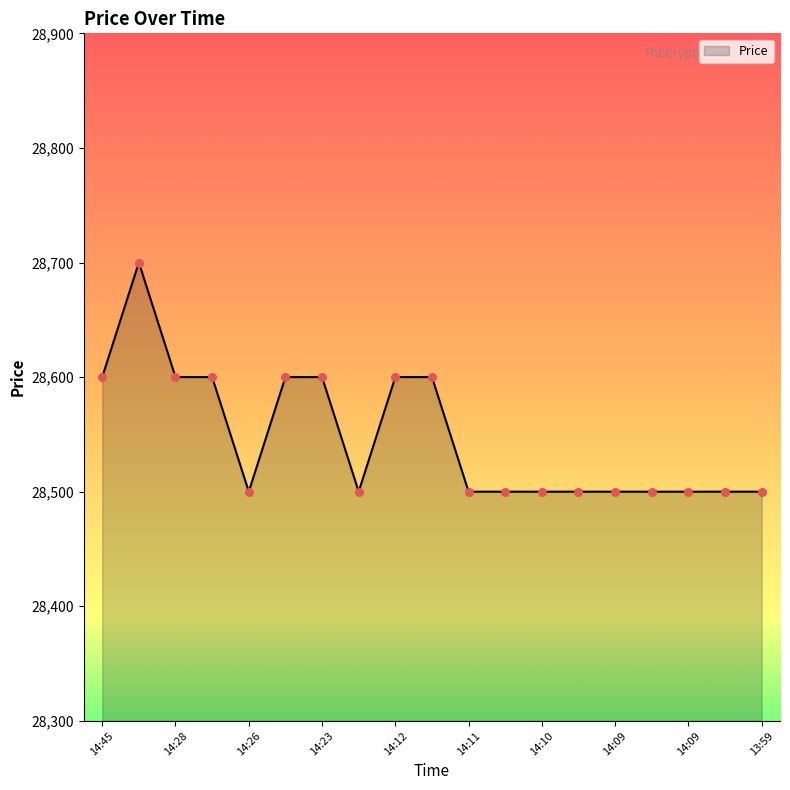

What is the minimum value shown in the chart?

28500